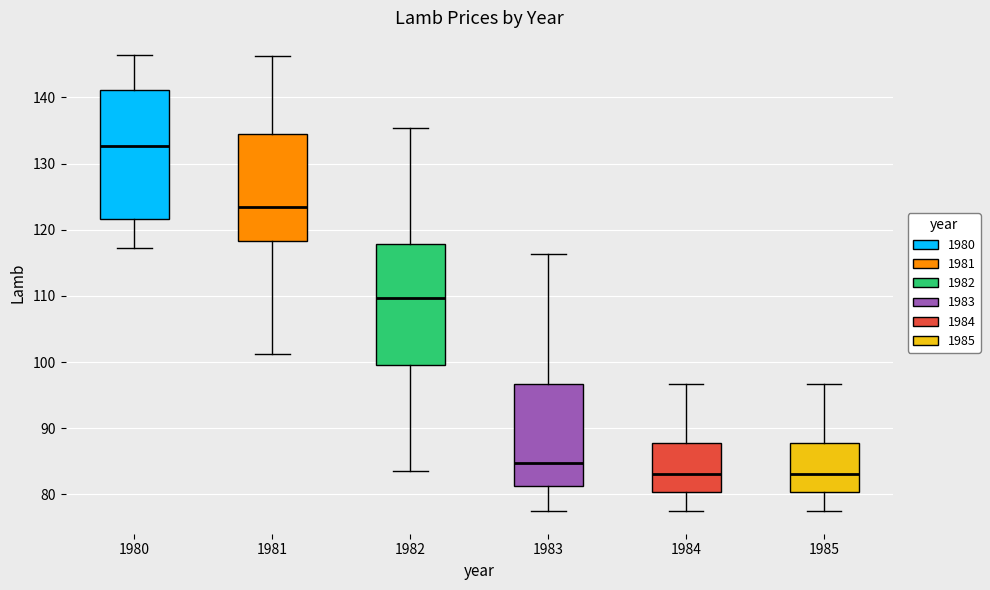

Where does the lower whisker of the box at x = 1984 end on the y-axis? The values are not printed on the chart, so give them approximately, as read against the axis.

78